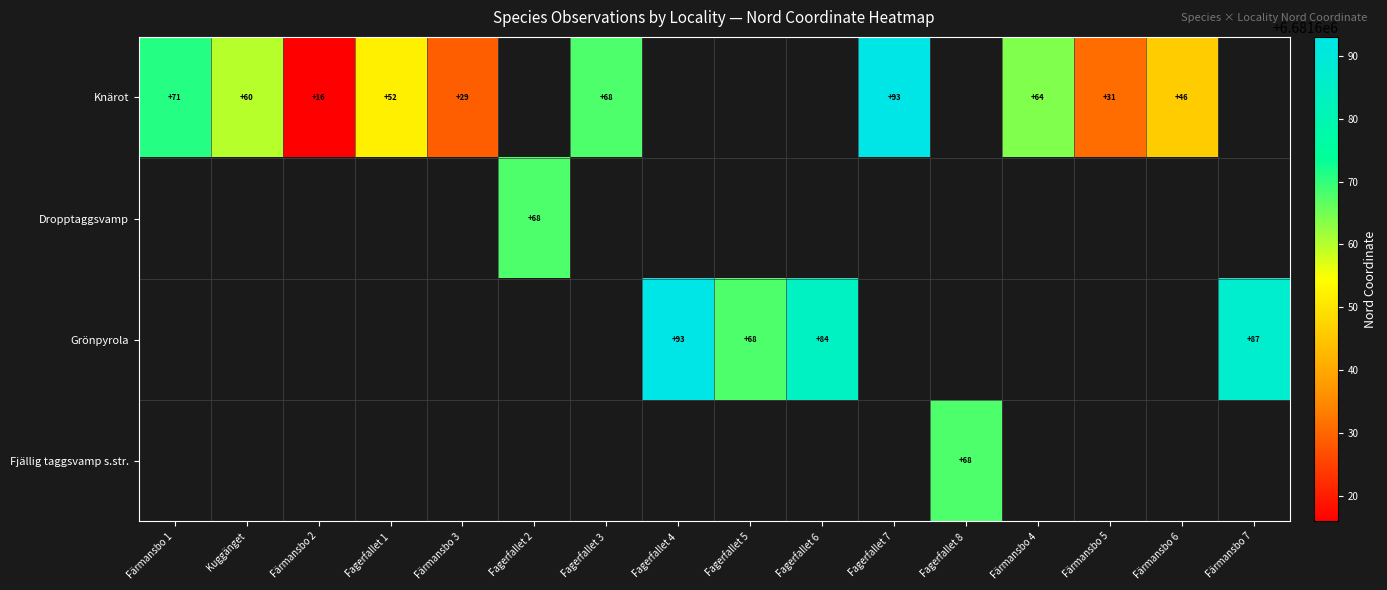

The Knärot series shows 71 at Färmansbo 1. True or false?

True